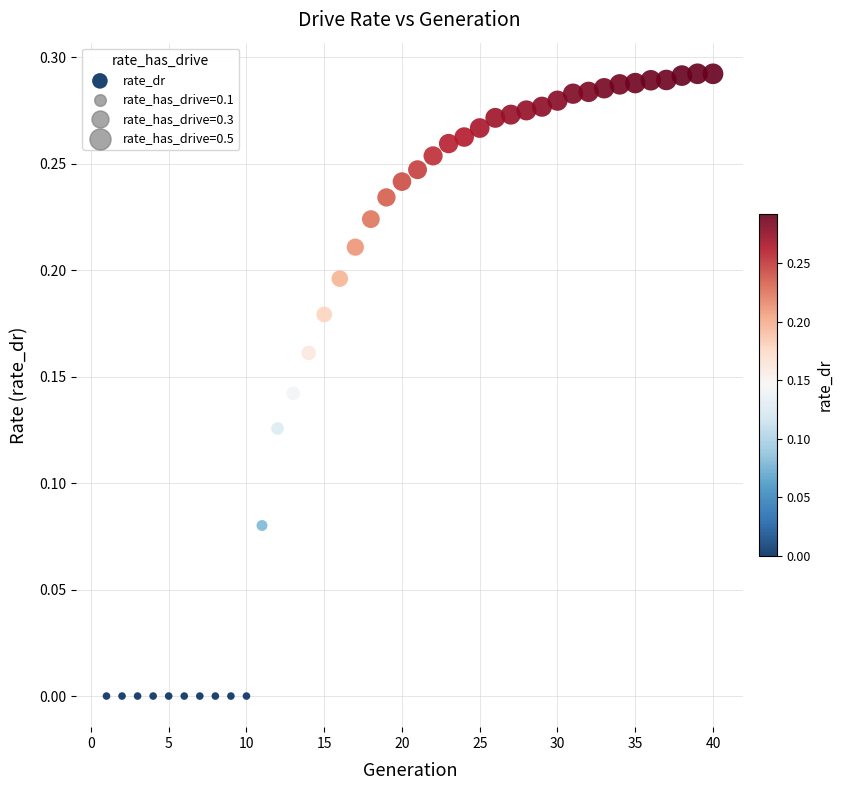

Count the number of points in this scatter plot.

40